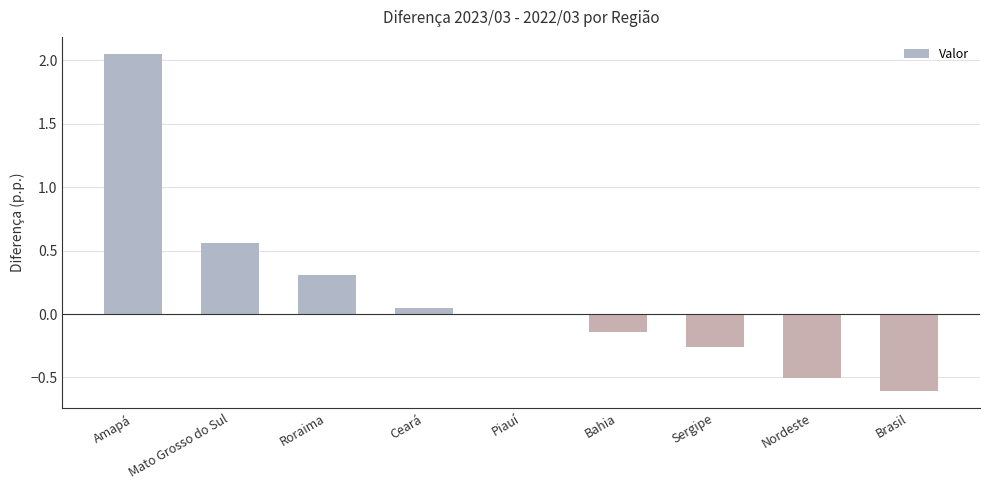

What is the change in value from Mato Grosso do Sul to Nordeste?

-1.1